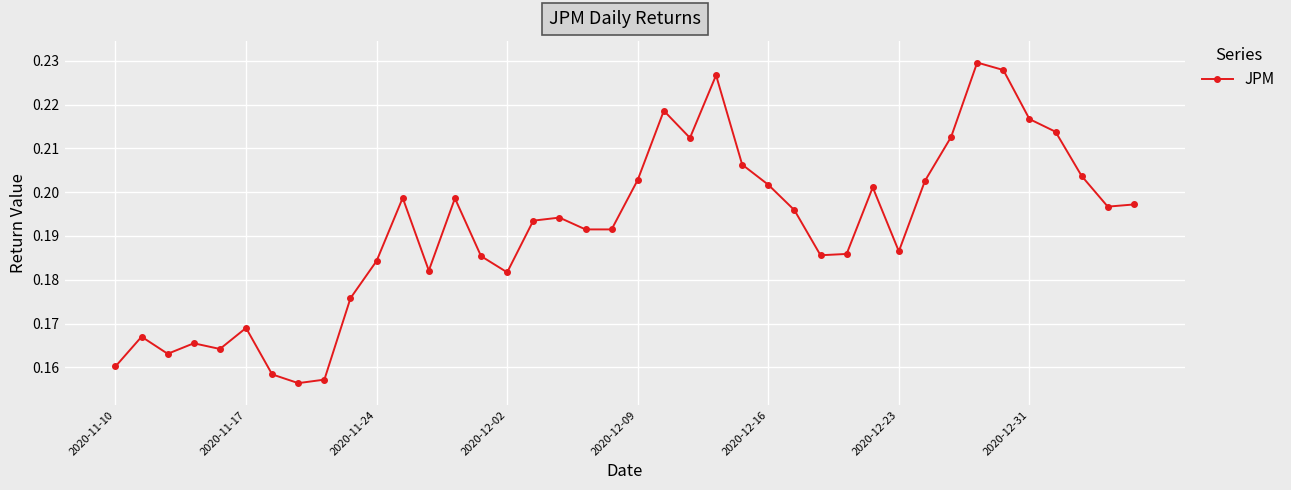

True or false: the data has more than 0 interior local peaks.

True